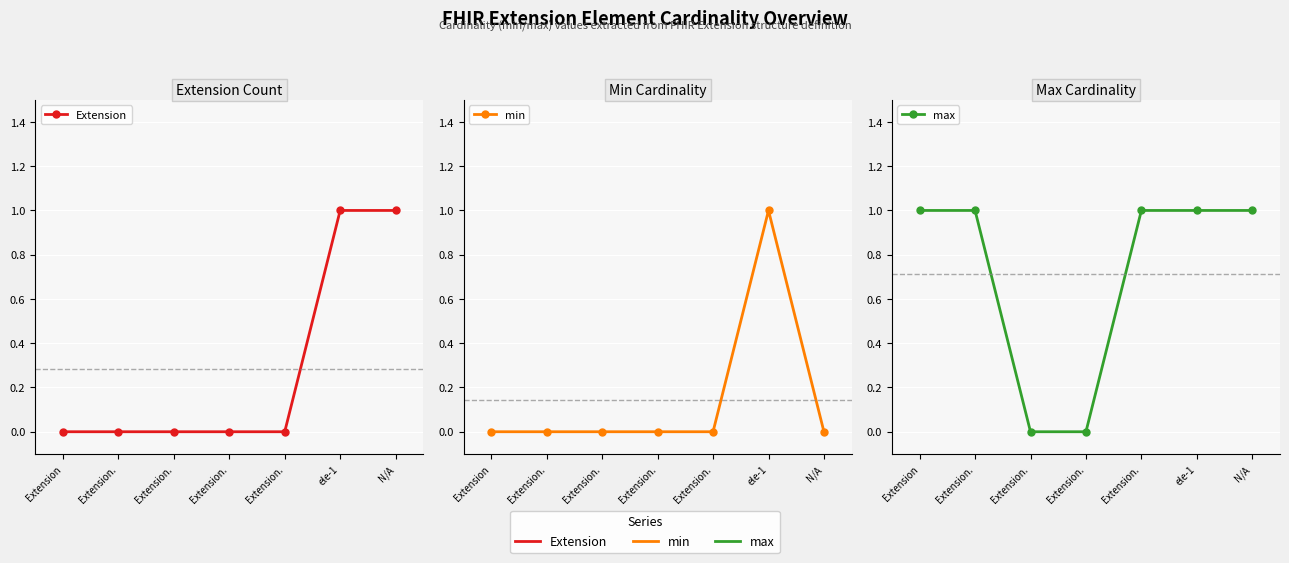

What is the approximate value of max at ele-1?

1